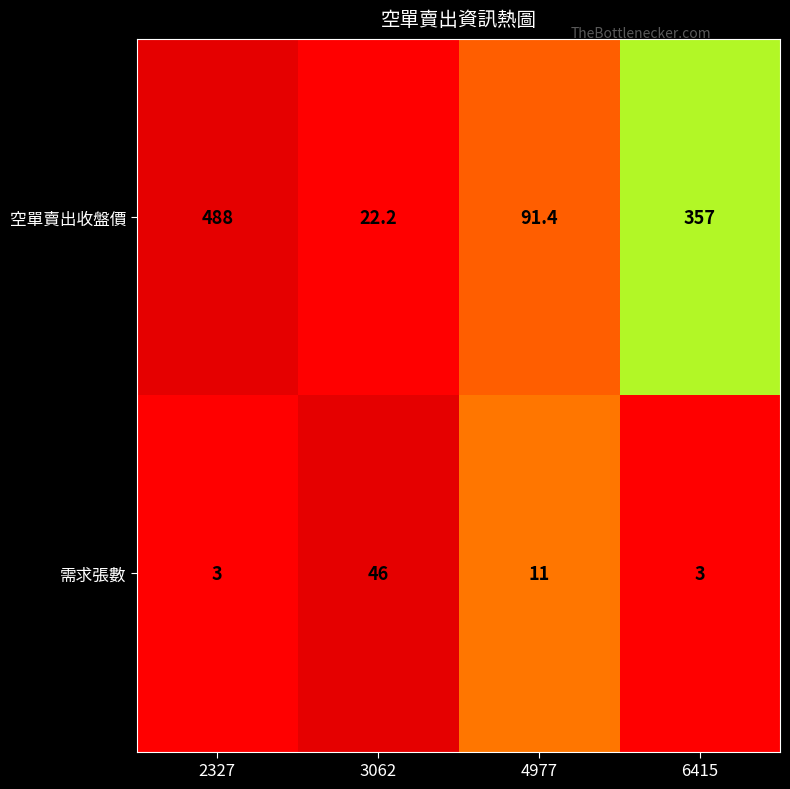

True or false: 空單賣出收盤價 has a value of 357.0 at 6415.

True